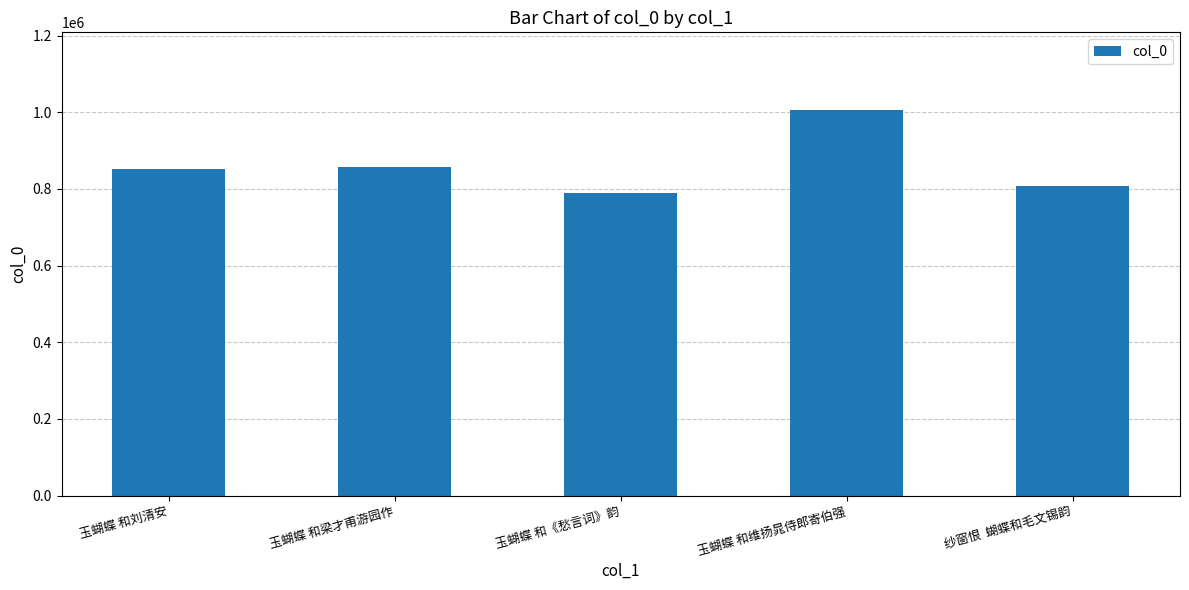

Are the bars horizontal?

No